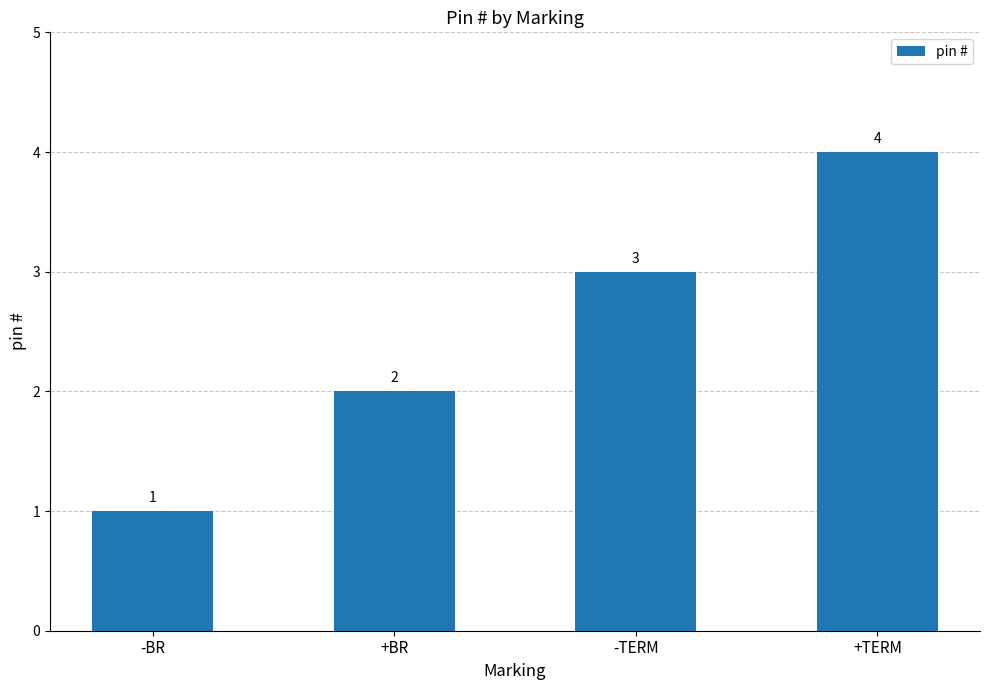

Where is the data nearest to the value 2?

+BR